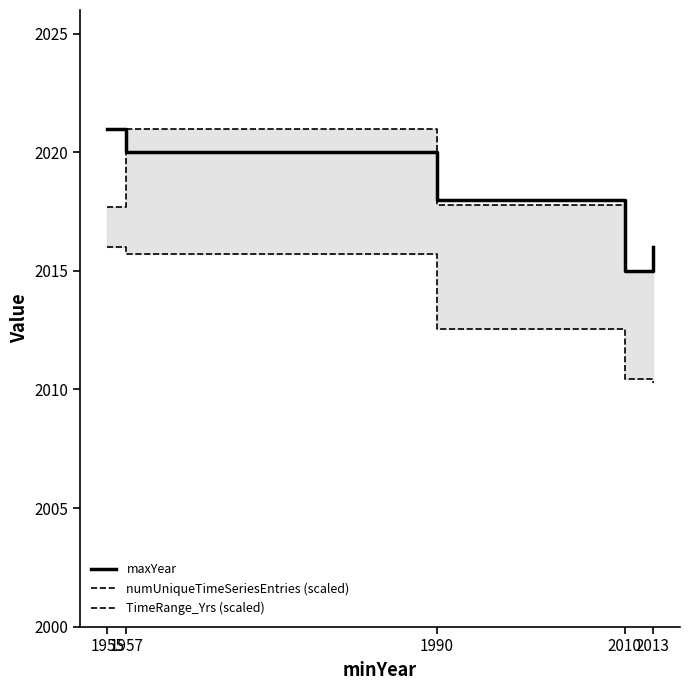

Reading left to right, list all the values displayed in this chart.

maxYear: 2021.0	2020.0	2018.0	2015.0	2016.0
numUniqueTimeSeriesEntries (scaled): 2017.7	2021.0	2017.8	2015.0	2015.4
TimeRange_Yrs (scaled): 2016.0	2015.7	2012.5	2010.5	2010.3